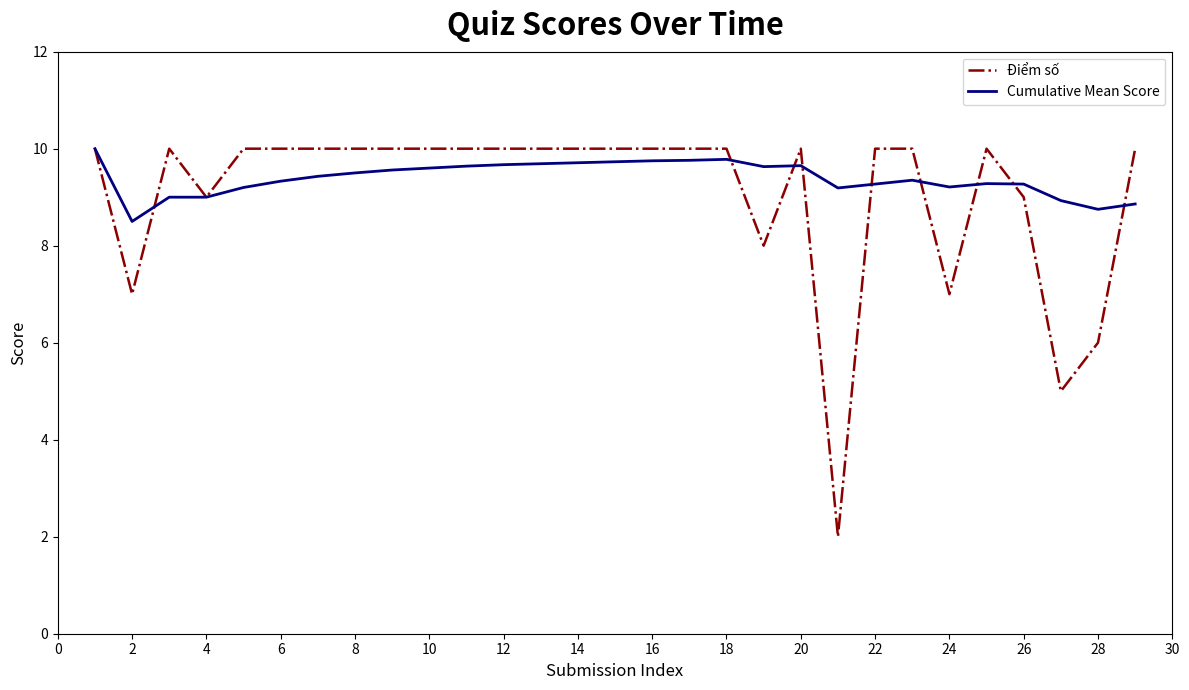

What is the minimum value for Điểm số?

2.0